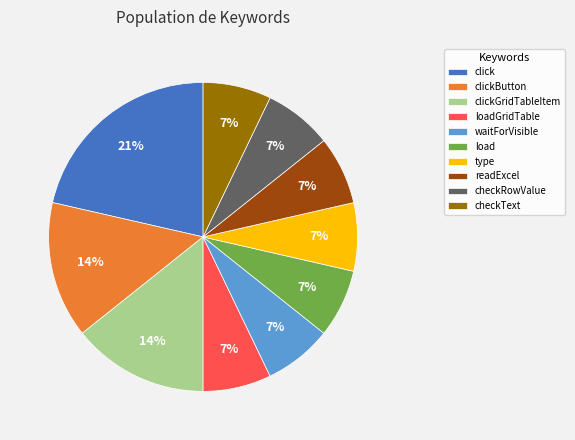

Is click the majority of the pie?

No